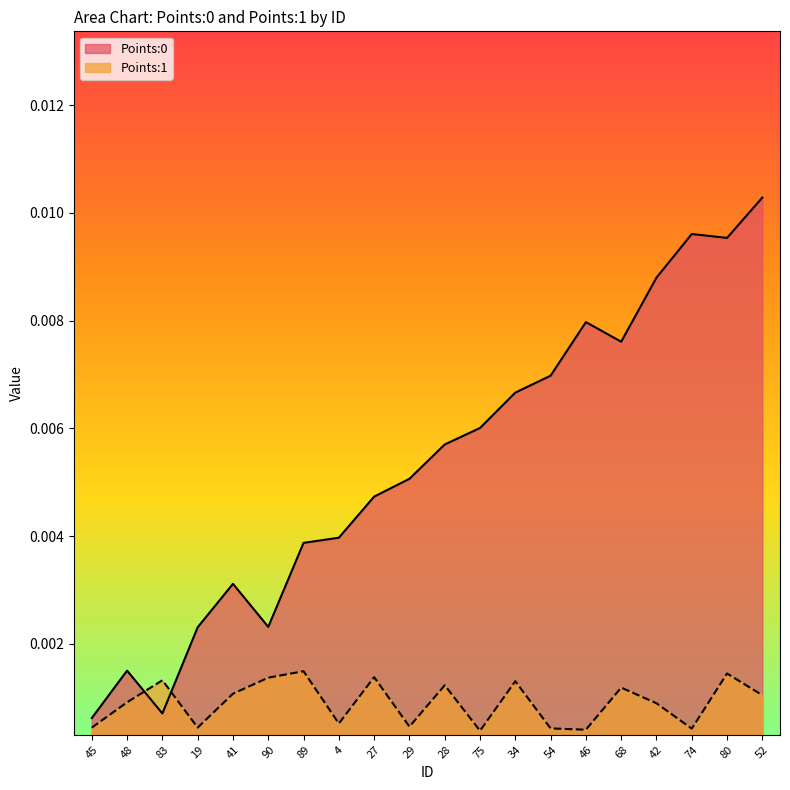

How many lines are shown in the chart?

2